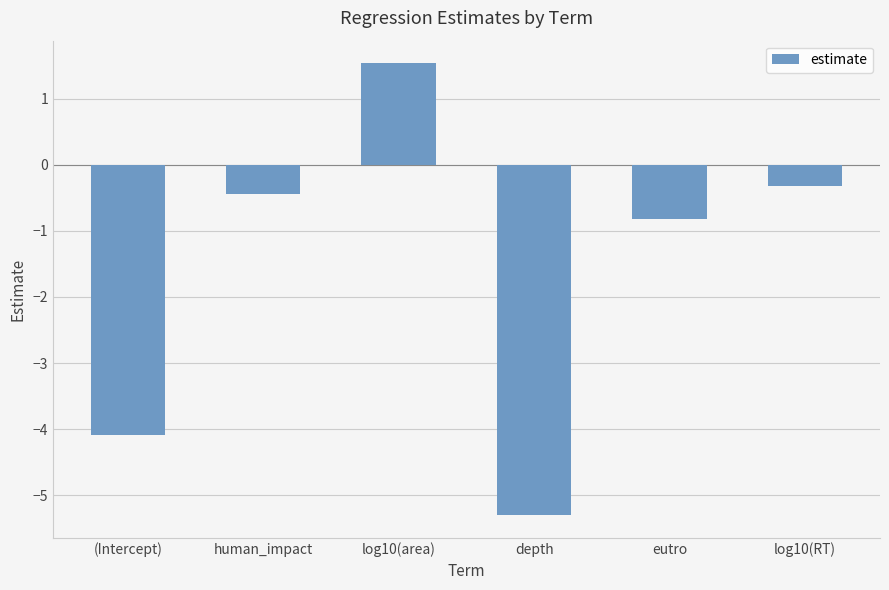

How many values are below 0?

5